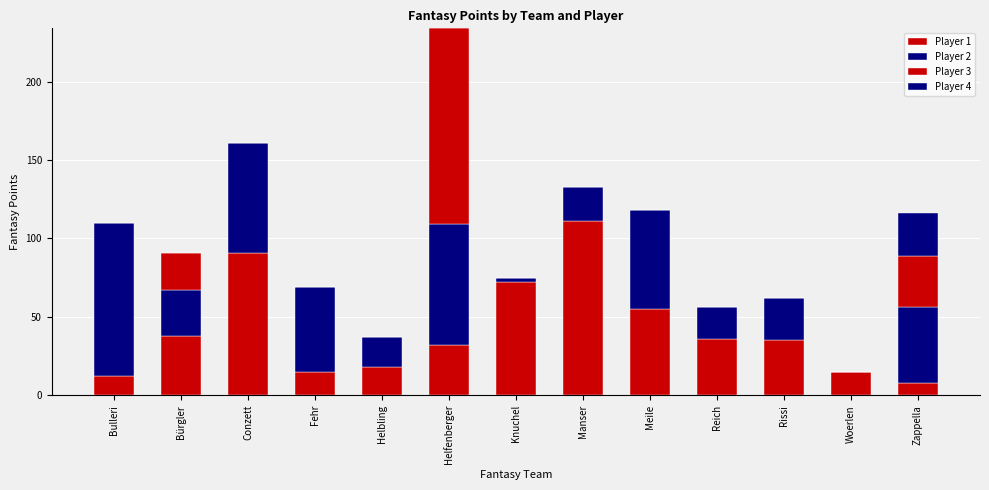

Between Manser and Meile, which series saw the biggest shift?

Player 1